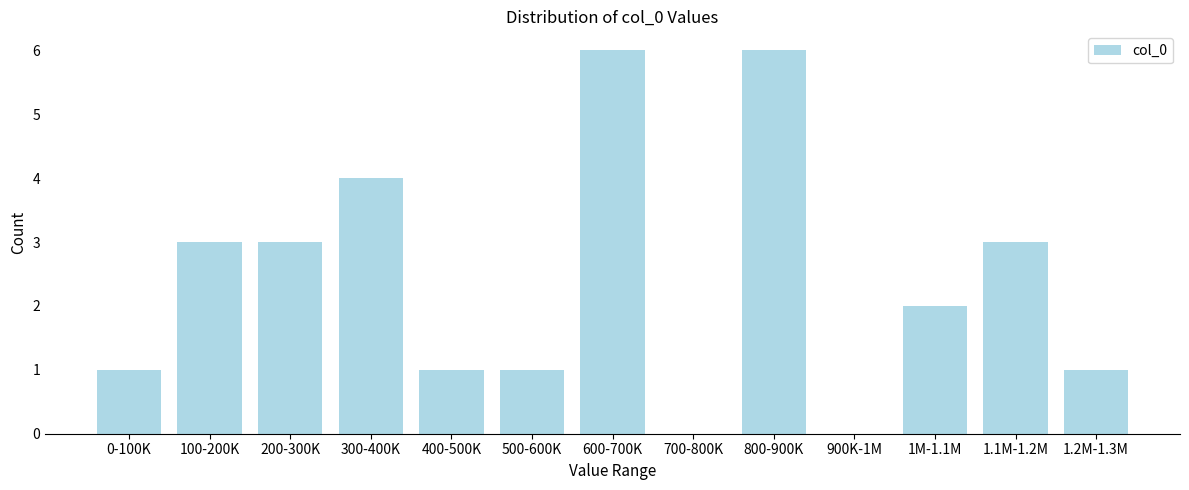

Reading left to right, extract all data points from this chart.

0-100K=1	100-200K=3	200-300K=3	300-400K=4	400-500K=1	500-600K=1	600-700K=6	700-800K=0	800-900K=6	900K-1M=0	1M-1.1M=2	1.1M-1.2M=3	1.2M-1.3M=1